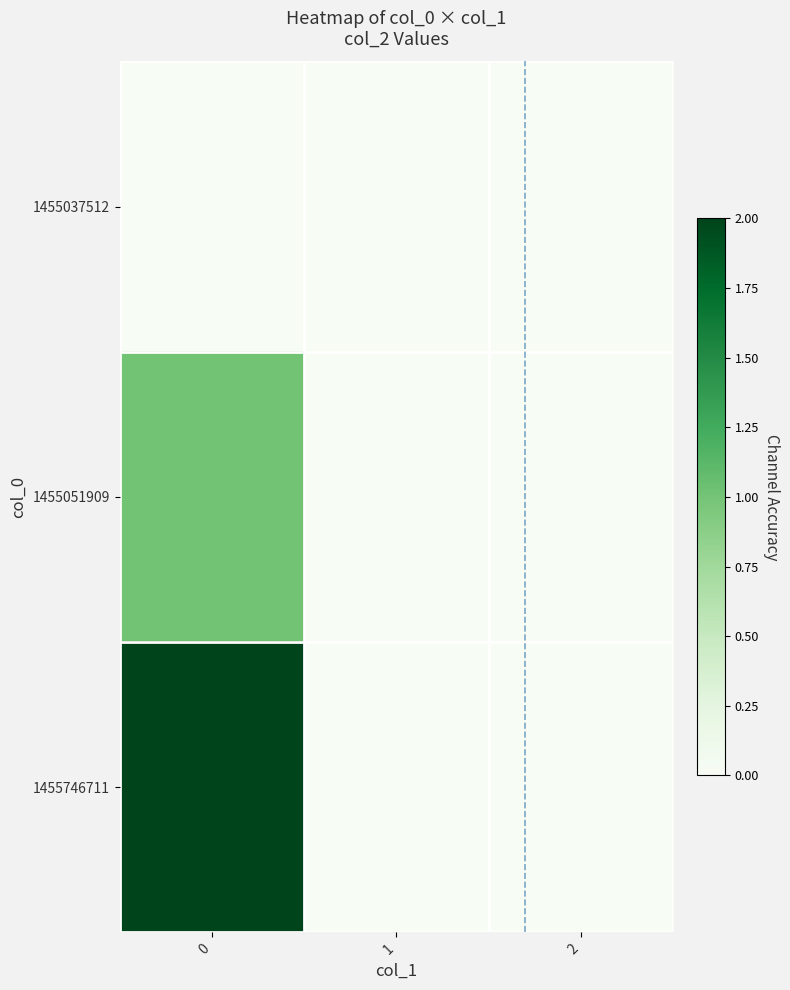

Count the number of categories in the chart.

3